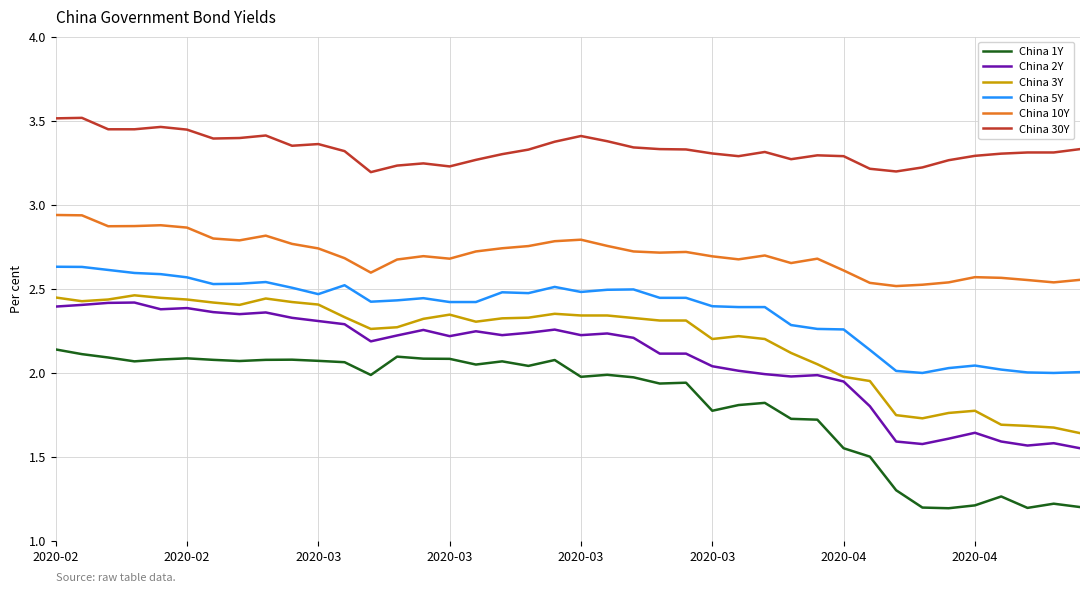

True or false: China 5Y and China 2Y cross at least once.

False